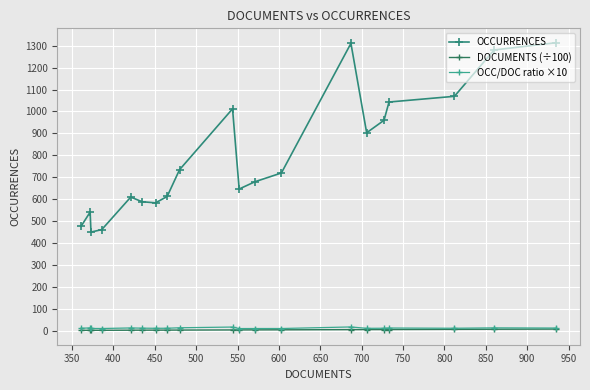

What is the average value of the DOCUMENTS (÷100) series?

5.7